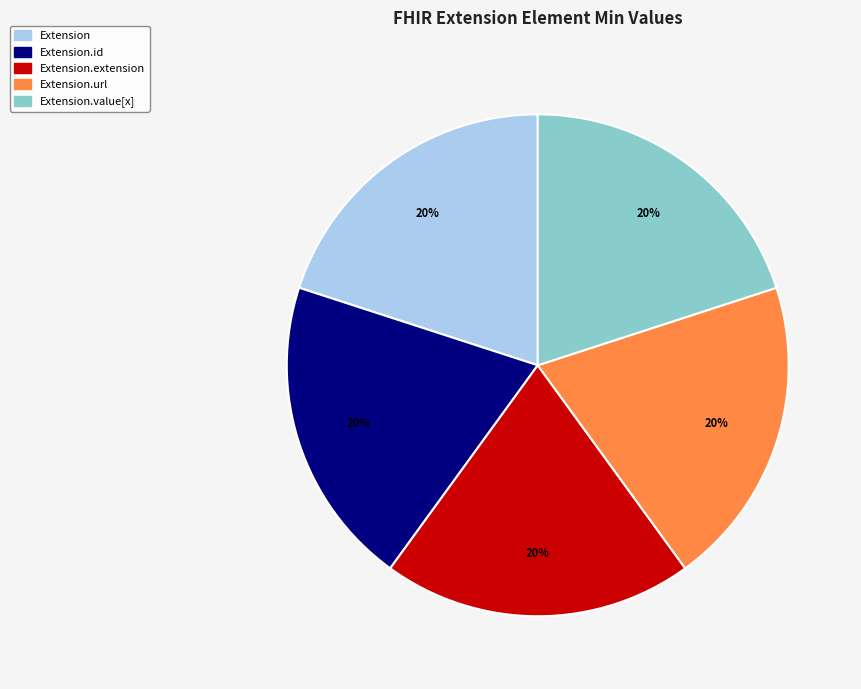

Does any single category account for the majority?

No